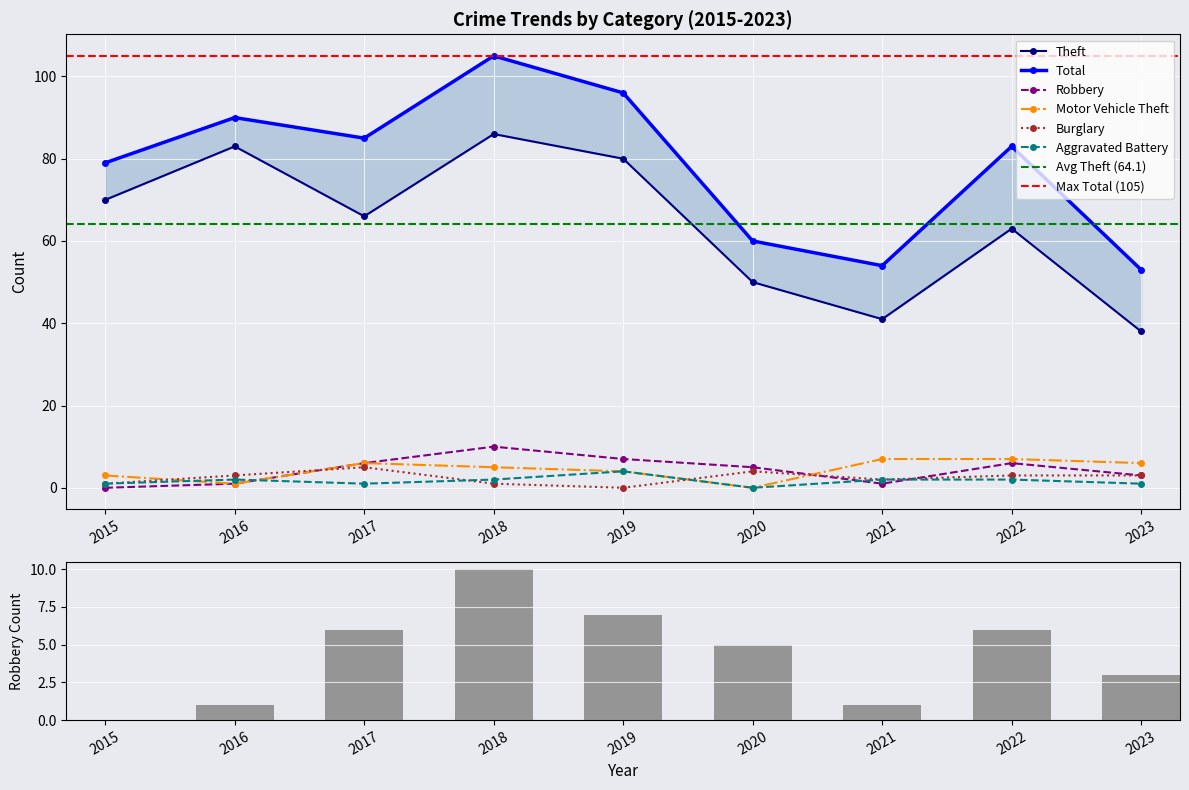

Rank the categories by Burglary value from lowest to highest.

2019, 2015, 2018, 2021, 2016, 2022, 2023, 2020, 2017